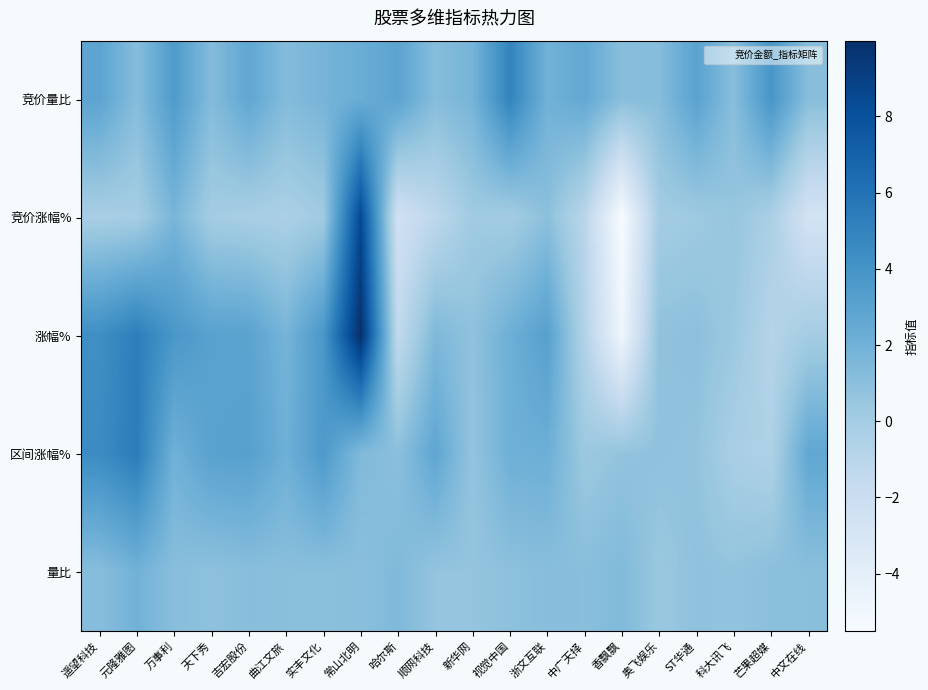

Reading left to right, transcribe all the data shown in this chart.

竞价量比: 遥望科技=2.9	元隆雅图=1.2	万事利=3.5	天下秀=1.3	吉宏股份=2.7	曲江文旅=1.3	实丰文化=1.8	常山北明=2.3	哈尔斯=2.9	顺网科技=1.2	新华网=1.8	视觉中国=5.0	浙文互联=2.0	中广天择=2.6	香飘飘=1.1	奥飞娱乐=1.2	ST华通=3.0	科大讯飞=1.1	芒果超媒=3.9	中文在线=1.1
竞价涨幅%: 遥望科技=-0.2	元隆雅图=-0.1	万事利=1.7	天下秀=0.0	吉宏股份=-0.2	曲江文旅=-0.3	实丰文化=0.2	常山北明=8.5	哈尔斯=-2.4	顺网科技=-1.2	新华网=0.2	视觉中国=0.0	浙文互联=1.0	中广天择=-1.0	香飘飘=-5.5	奥飞娱乐=0.0	ST华通=0.2	科大讯飞=0.6	芒果超媒=-0.3	中文在线=-2.6
涨幅%: 遥望科技=4.3	元隆雅图=5.4	万事利=3.8	天下秀=3.1	吉宏股份=3.0	曲江文旅=1.8	实丰文化=3.8	常山北明=10.0	哈尔斯=-1.4	顺网科技=1.5	新华网=0.8	视觉中国=2.1	浙文互联=3.2	中广天择=-0.7	香飘飘=-4.8	奥飞娱乐=0.8	ST华通=0.9	科大讯飞=0.4	芒果超媒=-0.8	中文在线=0.0
区间涨幅%: 遥望科技=4.5	元隆雅图=5.4	万事利=2.0	天下秀=3.1	吉宏股份=3.2	曲江文旅=2.1	实丰文化=3.6	常山北明=1.4	哈尔斯=1.0	顺网科技=2.8	新华网=0.7	视觉中国=2.1	浙文互联=2.2	中广天择=0.3	香飘飘=0.7	奥飞娱乐=0.8	ST华通=0.7	科大讯飞=-0.2	芒果超媒=-0.5	中文在线=2.7
量比: 遥望科技=1.2	元隆雅图=2.0	万事利=1.1	天下秀=0.9	吉宏股份=1.1	曲江文旅=1.0	实丰文化=1.0	常山北明=1.0	哈尔斯=1.4	顺网科技=0.7	新华网=0.7	视觉中国=0.9	浙文互联=1.1	中广天择=1.1	香飘飘=1.4	奥飞娱乐=0.5	ST华通=0.8	科大讯飞=0.7	芒果超媒=1.0	中文在线=1.0